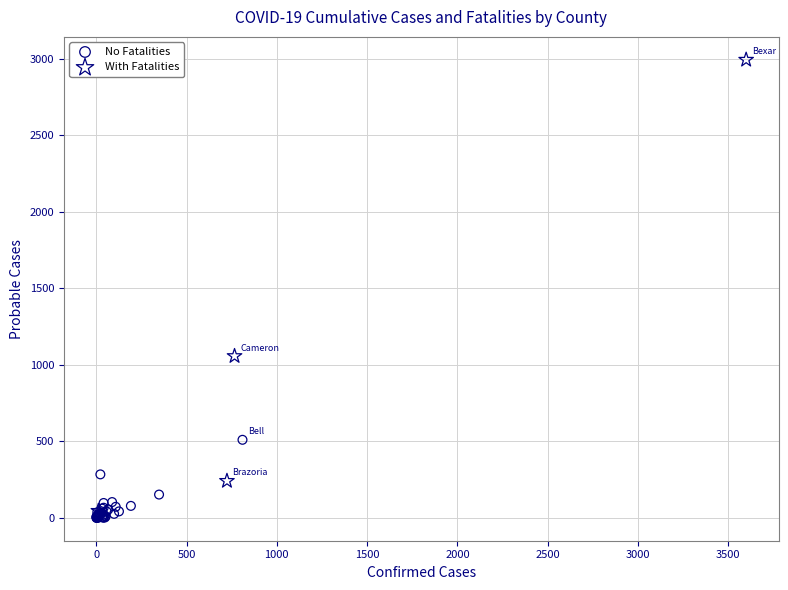

Which series has the widest spread of Y values?

With Fatalities